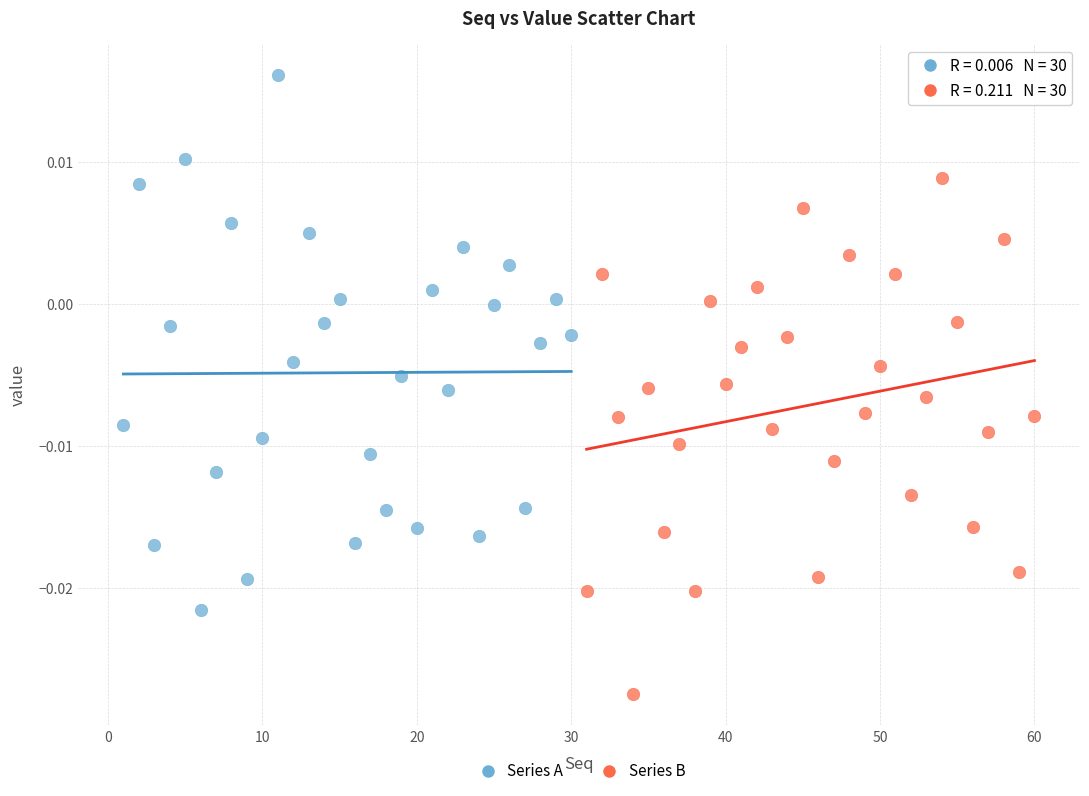

Which series has the largest Y range (max minus min)?

Series A